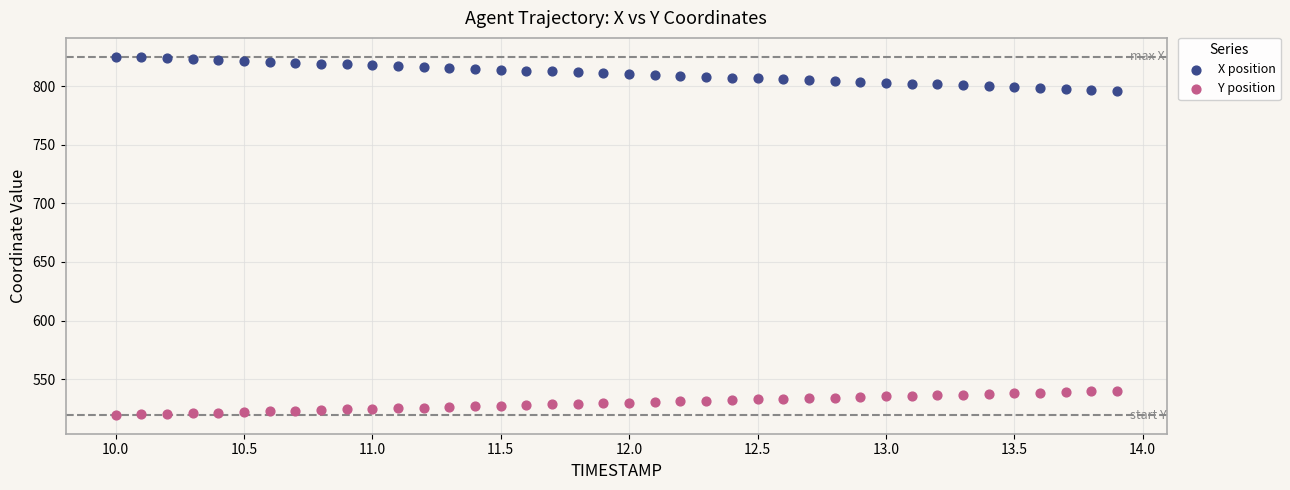

Which series reaches the maximum Y coordinate?

X position